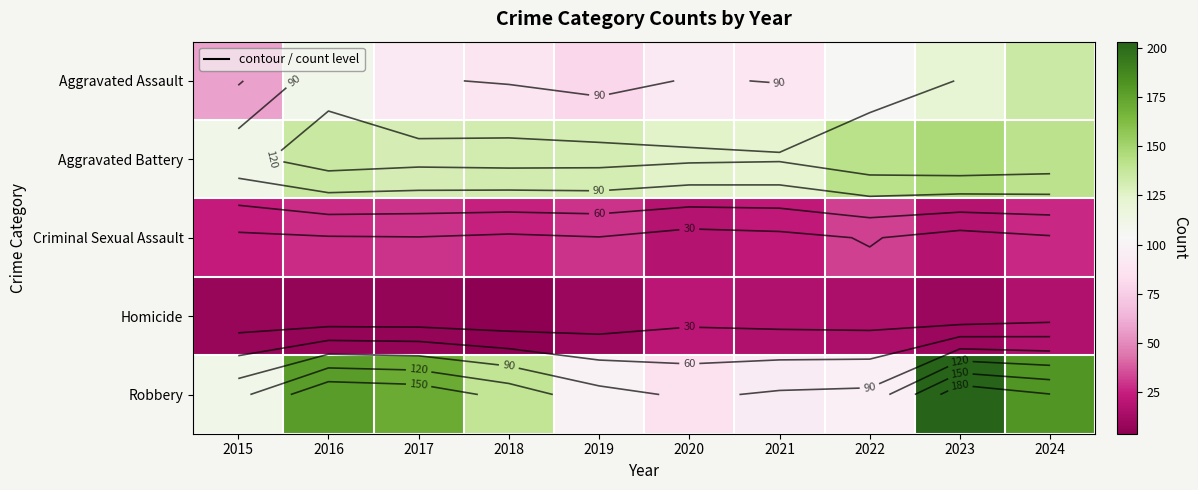

The Criminal Sexual Assault series shows 29 at 2017. True or false?

True